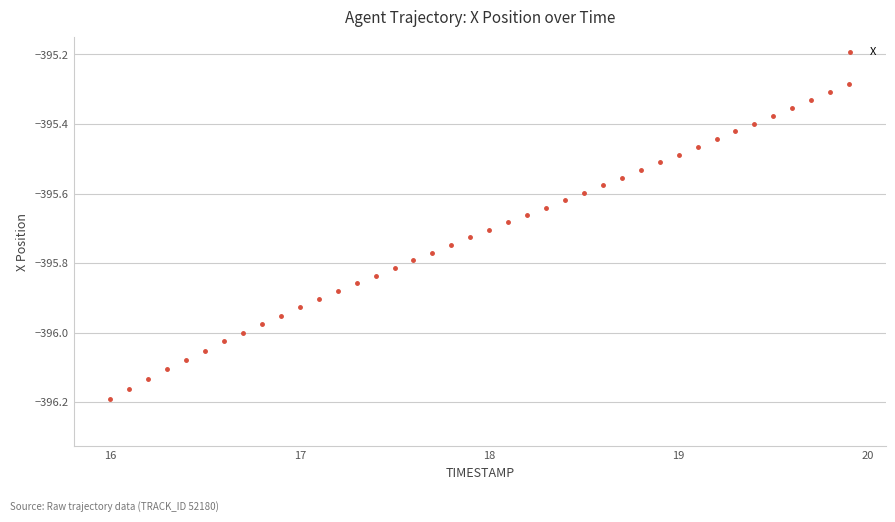

Count the number of points in this scatter plot.

40